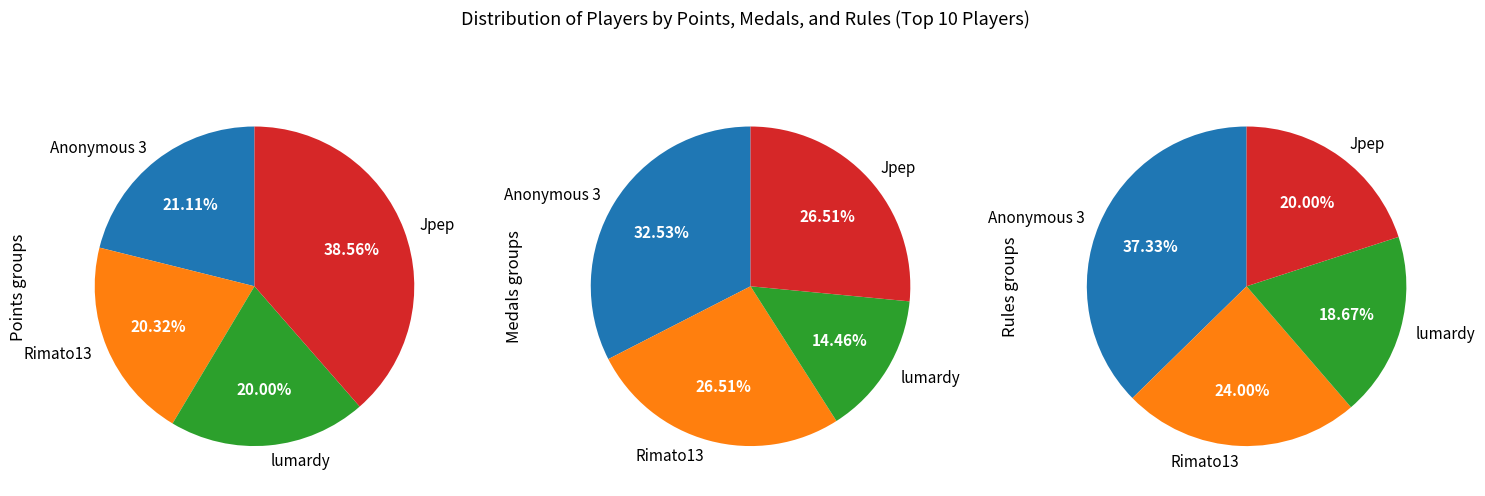

Is shoutplenty the majority of the pie?

No